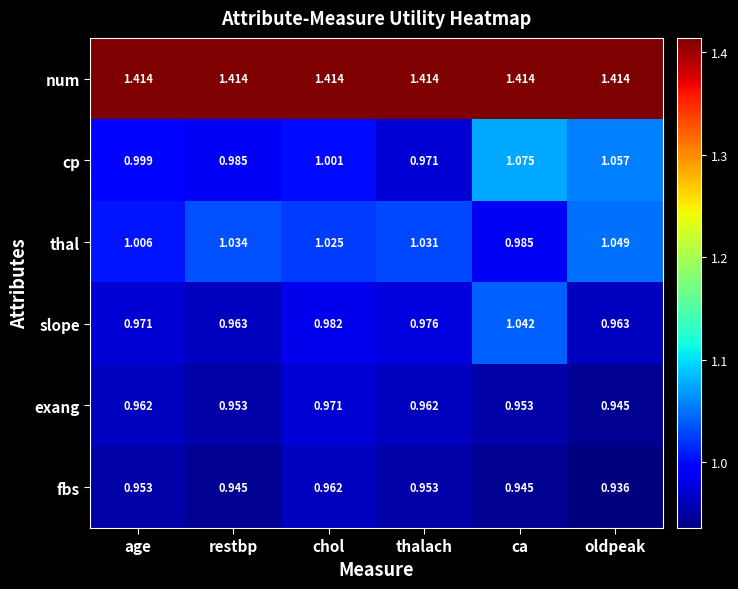

At which category does the chart reach its minimum across all series?

oldpeak